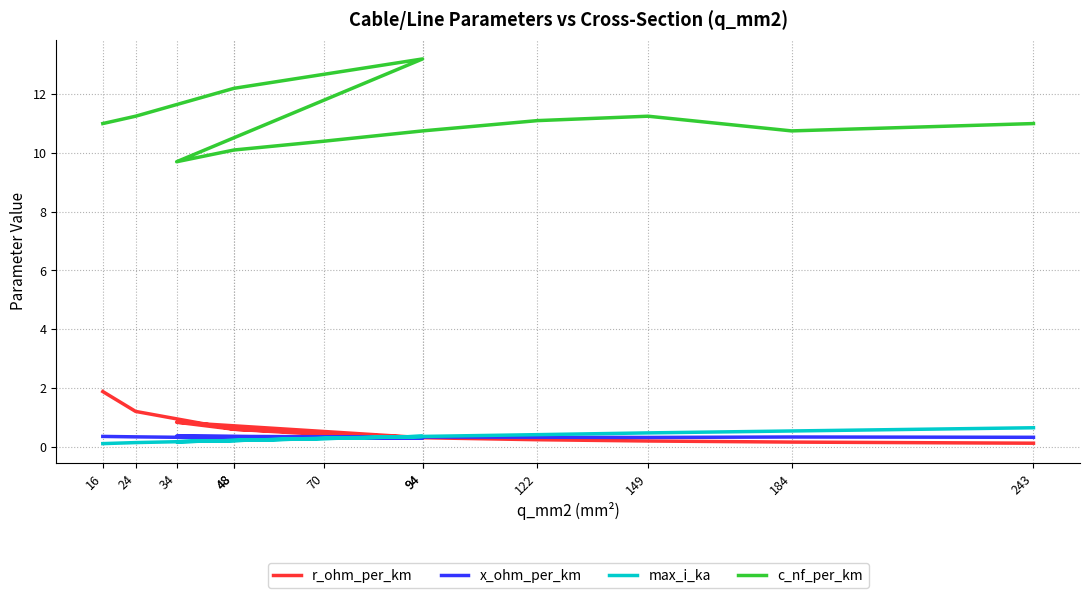

What are all the series names shown in the legend?

r_ohm_per_km, x_ohm_per_km, max_i_ka, c_nf_per_km